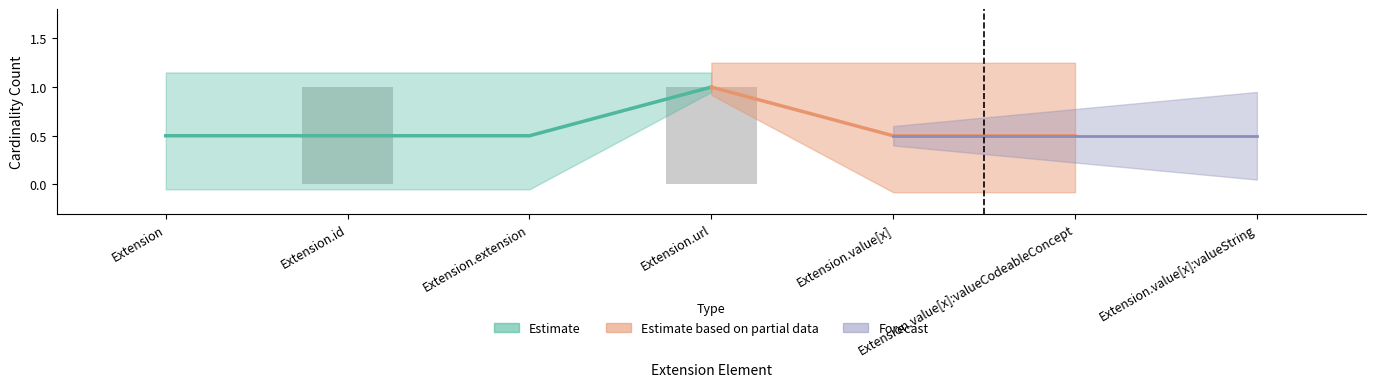

How many categories are shown in the chart?

7